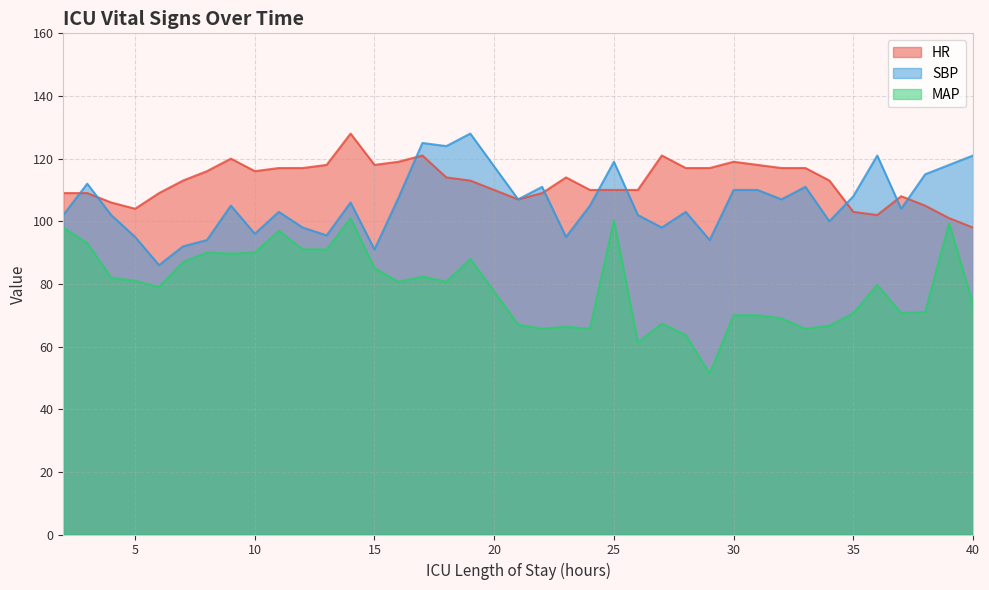

In SBP, how many points are lower than both neighbors (excluding endpoints)?

12